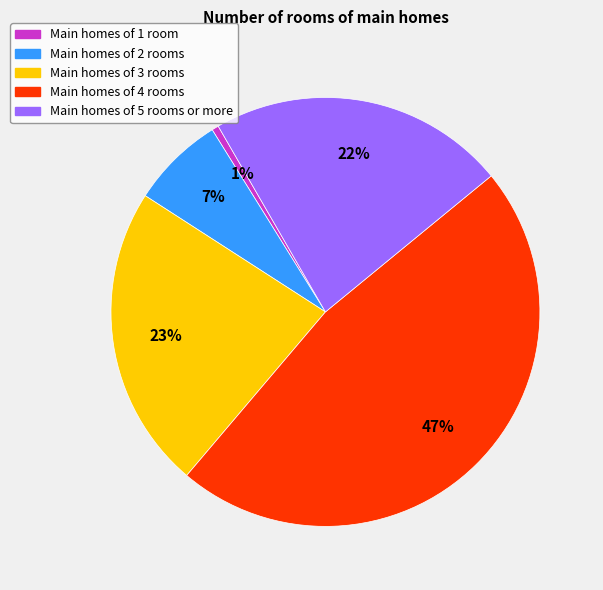

Which slice is the smallest?

Main homes of 1 room